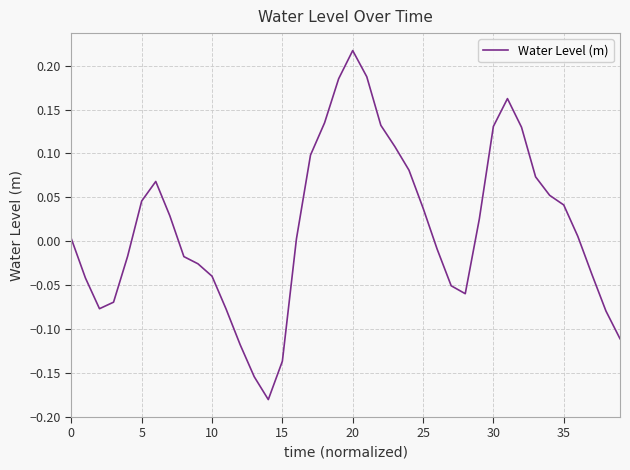

What is the difference between the maximum and minimum values?

0.4